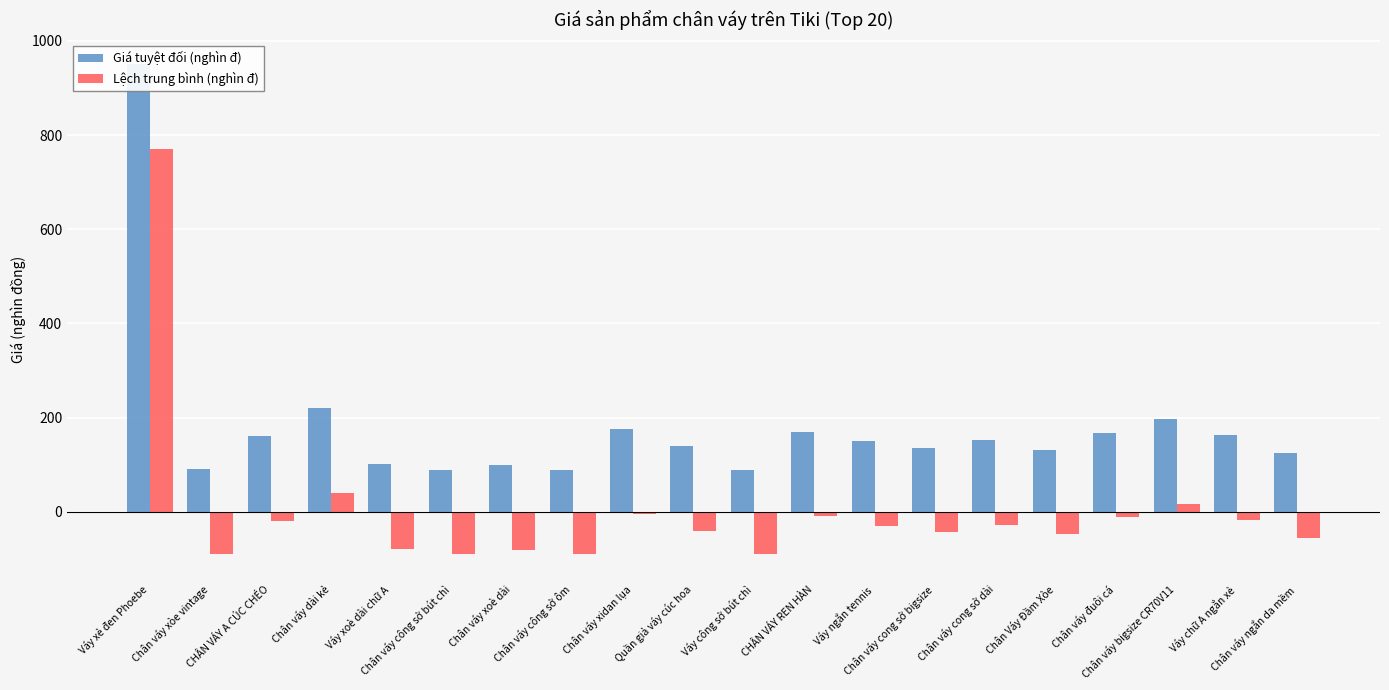

At how many categories does at least one series exceed 12?

20